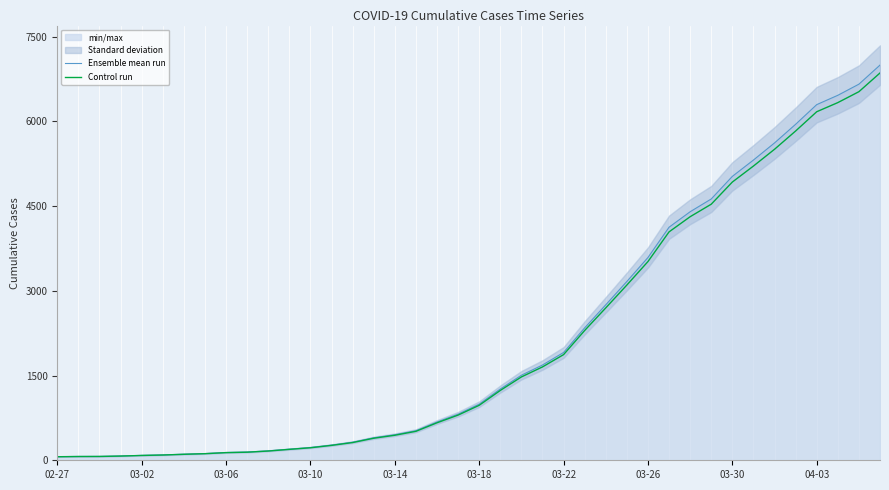

True or false: Control run has more than 1 interior local peaks.

False